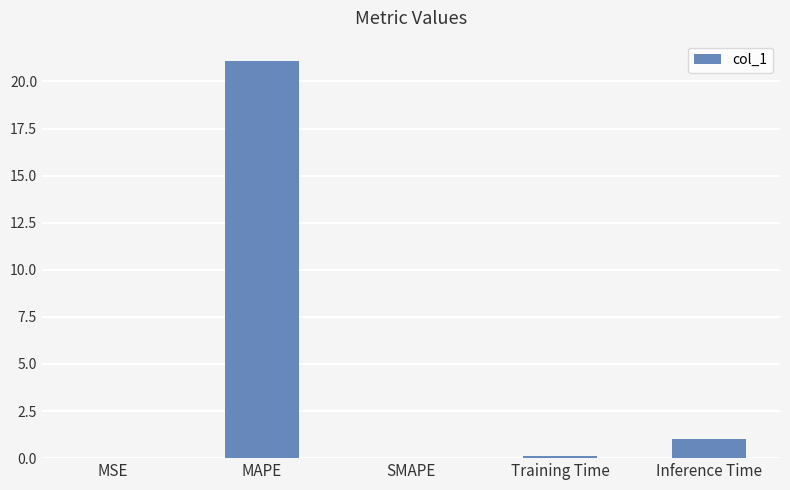

At which label is the value closest to 10?

Inference Time